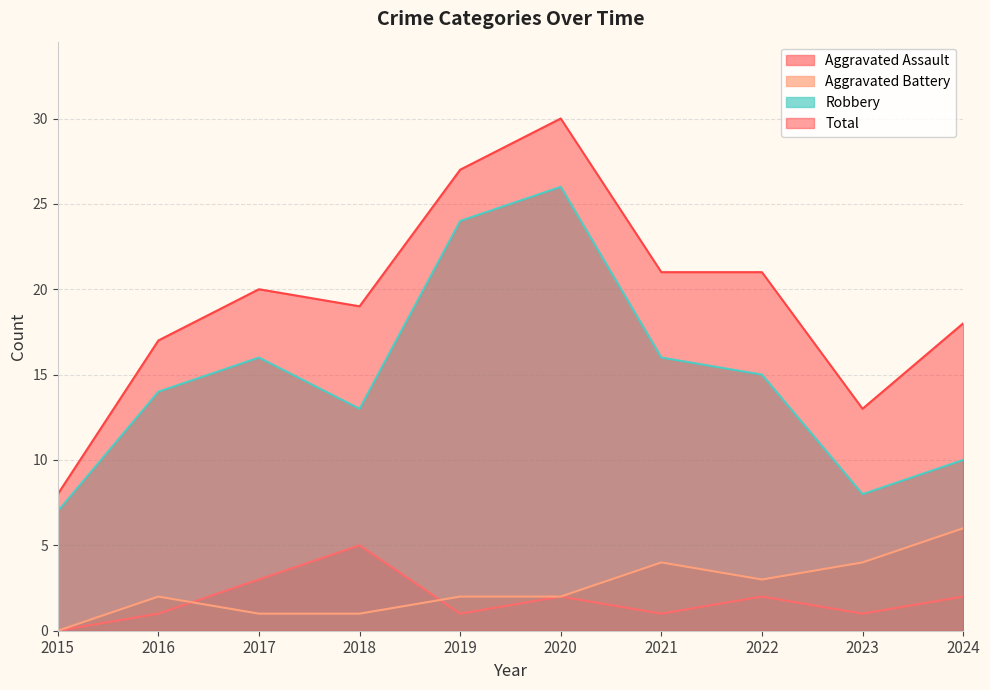

Reading left to right, transcribe all the data shown in this chart.

Aggravated Assault: 0	1	3	5	1	2	1	2	1	2
Aggravated Battery: 0	2	1	1	2	2	4	3	4	6
Robbery: 7	14	16	13	24	26	16	15	8	10
Total: 8	17	20	19	27	30	21	21	13	18